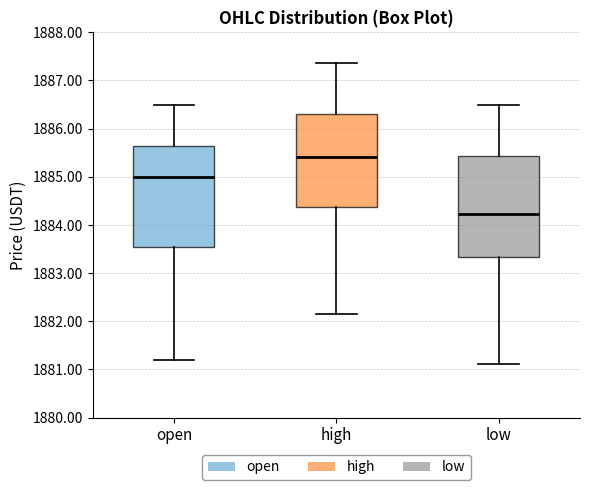

Reading left to right, read every box against the y-axis: the position of its median line, the range the box covers, and the ends of its whiskers. The values are not printed on the chart, so give them approximately, as read against the axis.

open: median 1885.0, box 1883.5 to 1885.6, whiskers 1881.2 to 1886.5
high: median 1885.4, box 1884.4 to 1886.3, whiskers 1882.2 to 1887.4
low: median 1884.2, box 1883.3 to 1885.4, whiskers 1881.1 to 1886.5